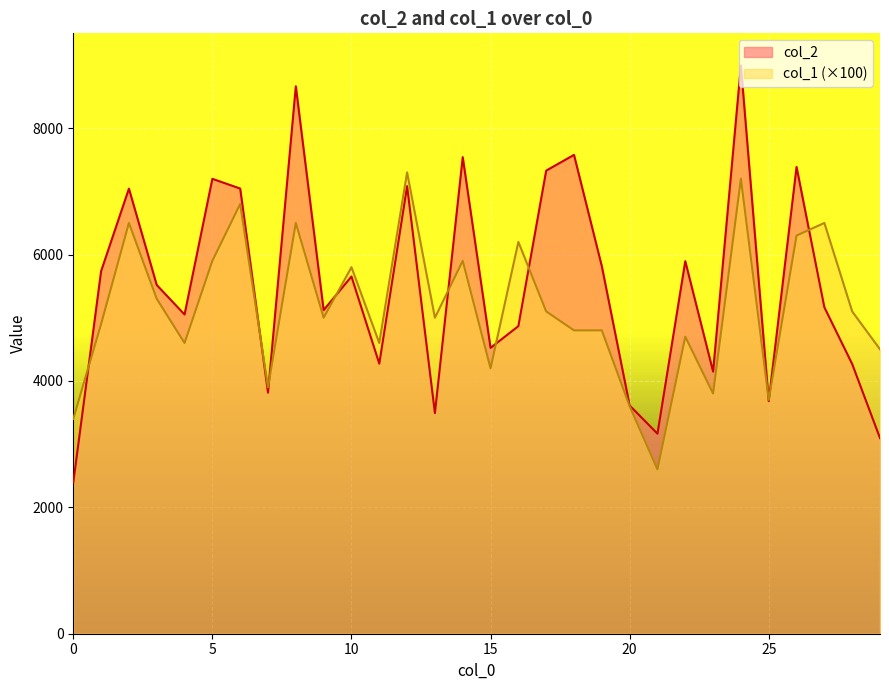

After their last crossing, which series has the higher values: col_1 or col_2?

col_1